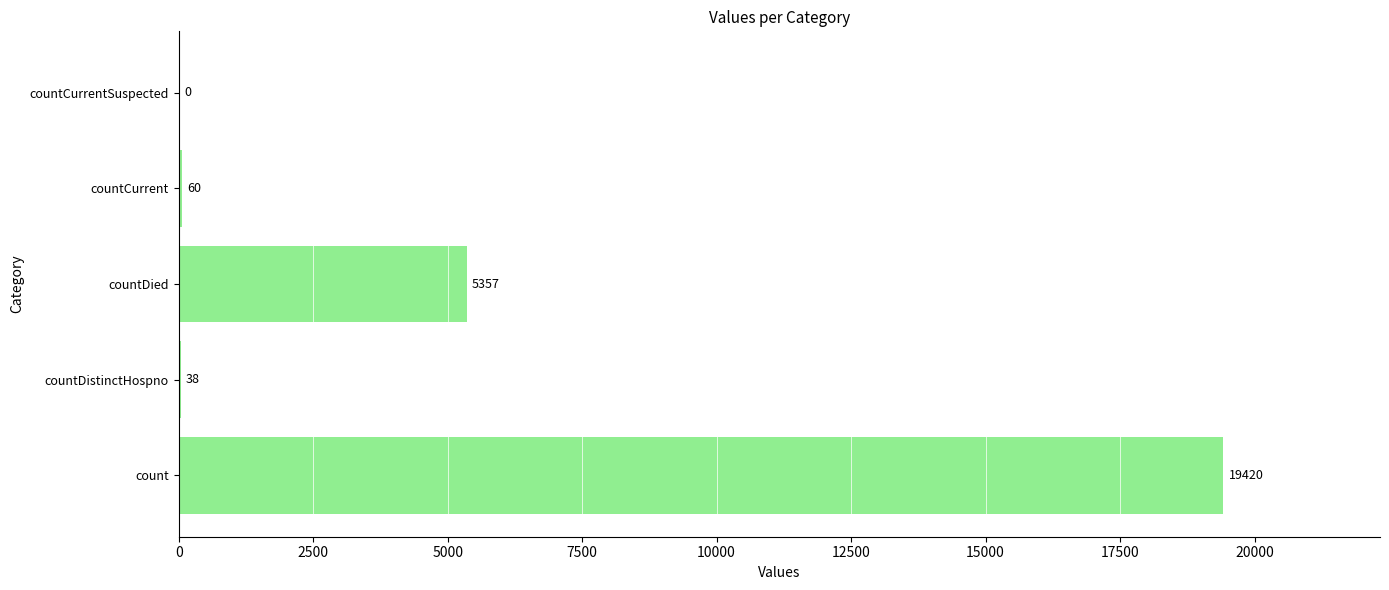

How many values are above zero?

4